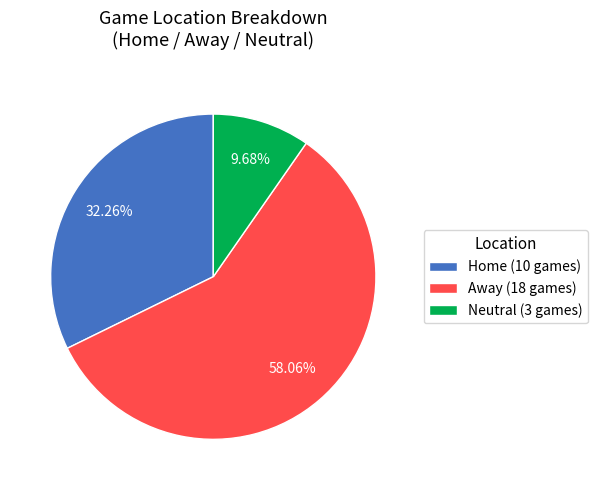

How many segments does this pie chart have?

3